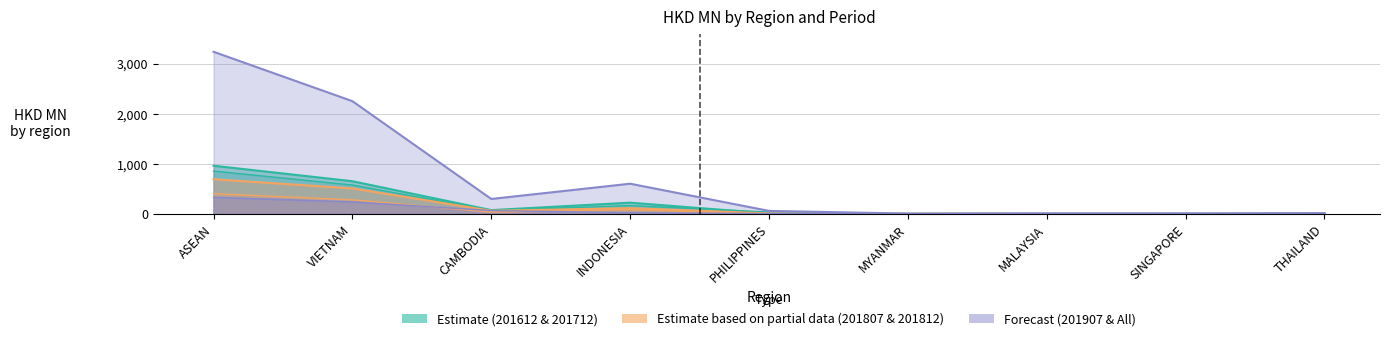

Which category has the lowest value in the 201612 series?

MYANMAR